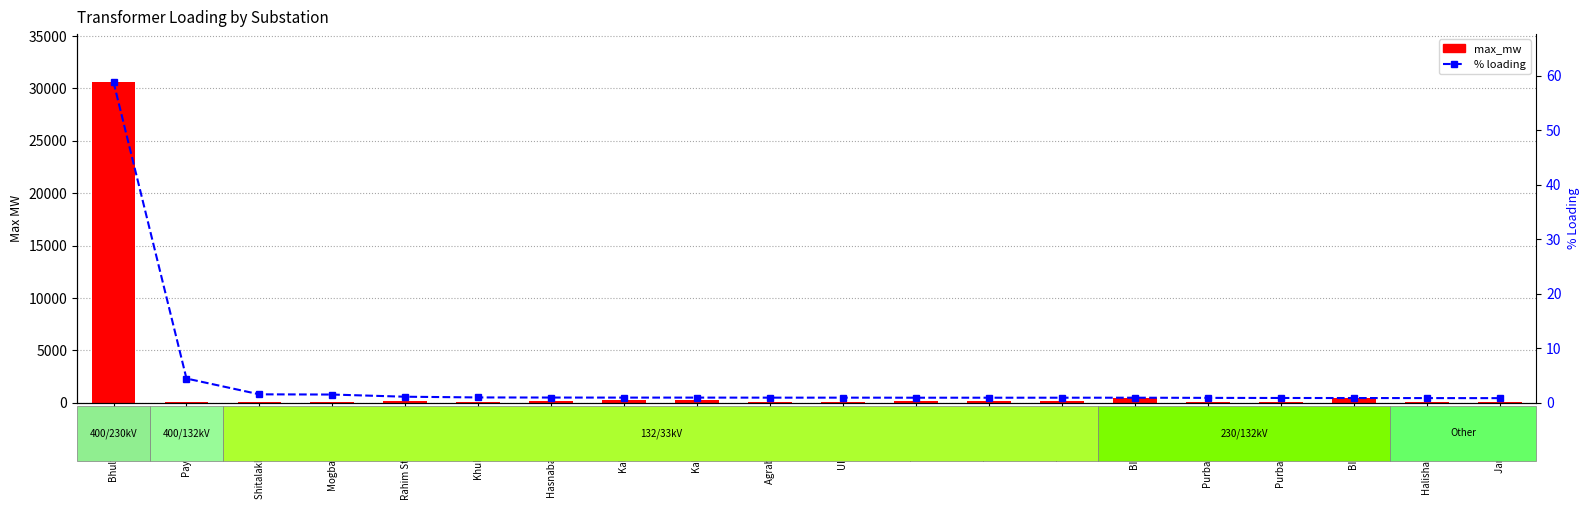

True or false: % loading has a value of 0.5 at Mogbazar 132/33.

False